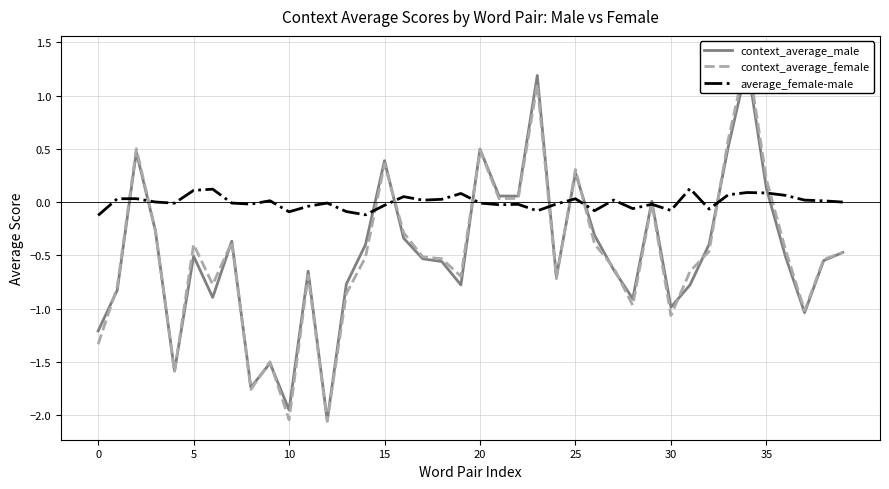

What are all the series names shown in the legend?

context_average_male, context_average_female, average_female-male